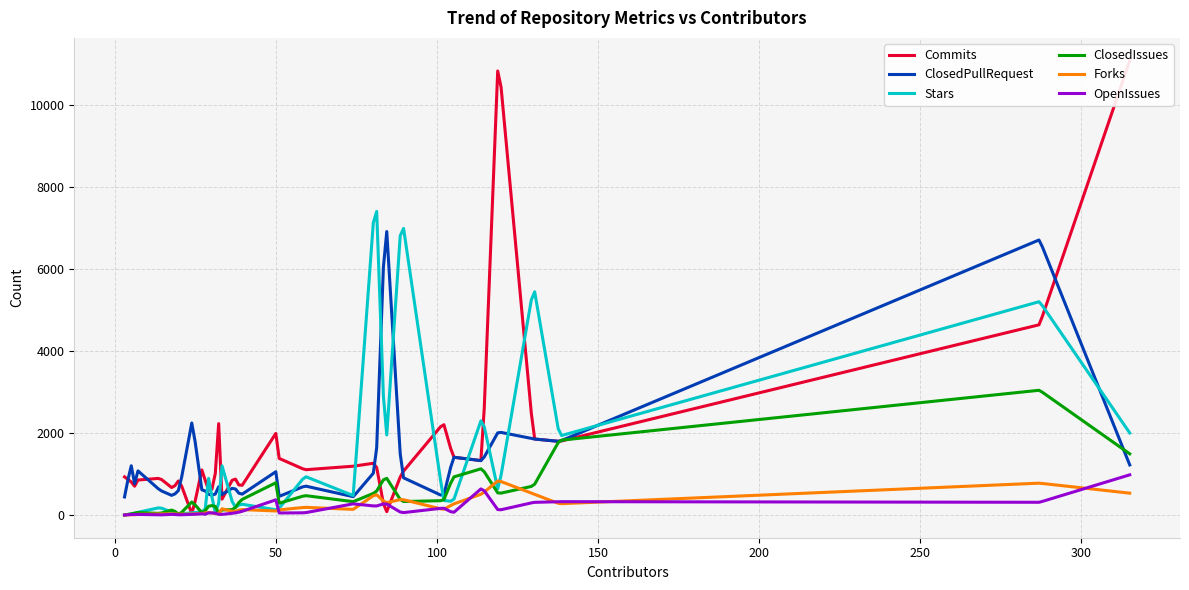

Which series has the largest range (max minus min)?

Commits